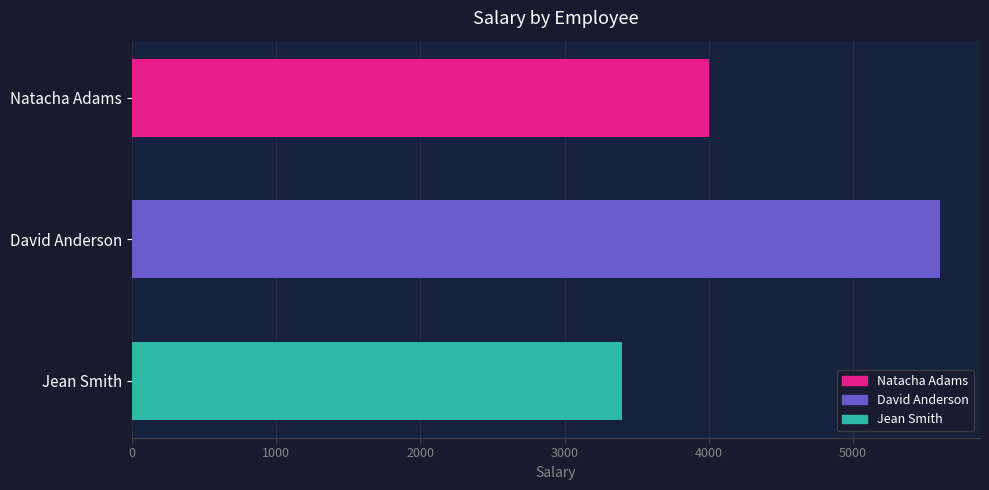

Rank the categories by value from lowest to highest.

Jean Smith, Natacha Adams, David Anderson